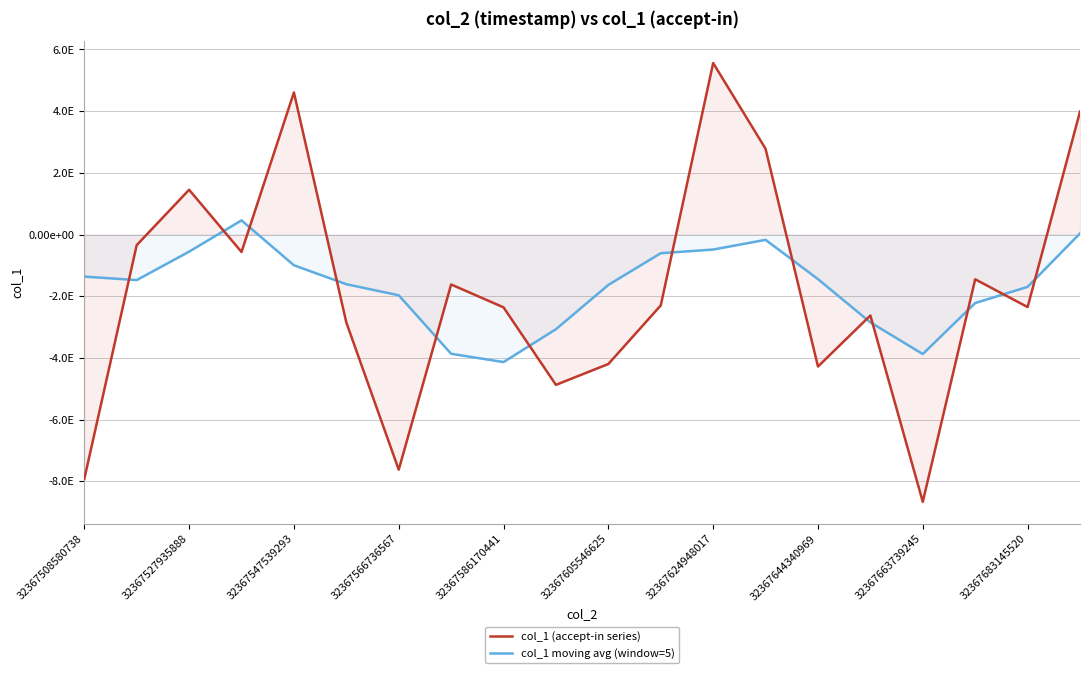

Between 32367527935888 and 32367508580738, which is larger?

32367527935888